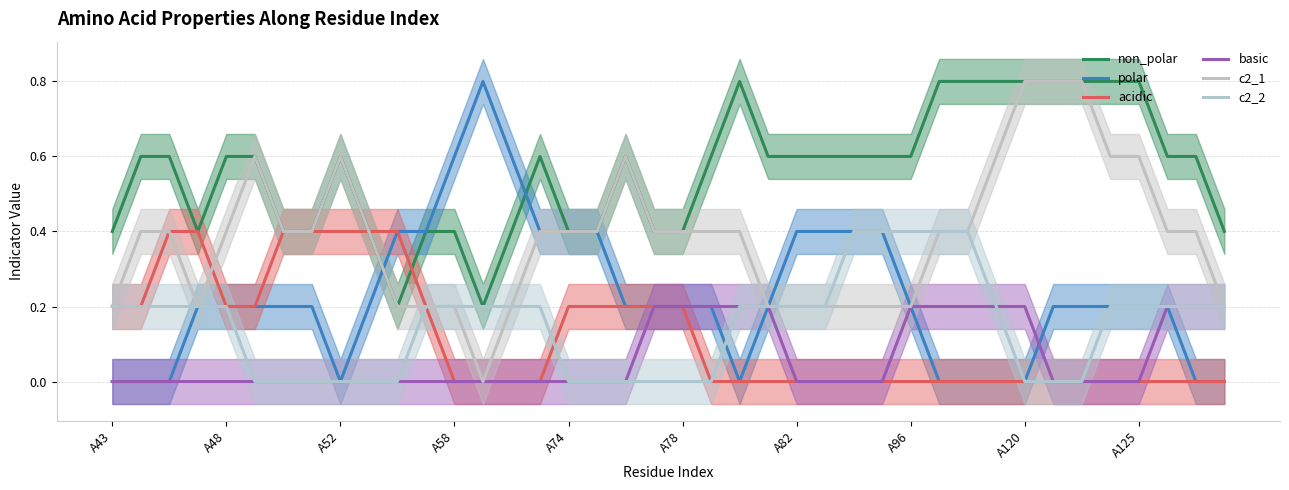

How many data points in acidic are above 0?

17